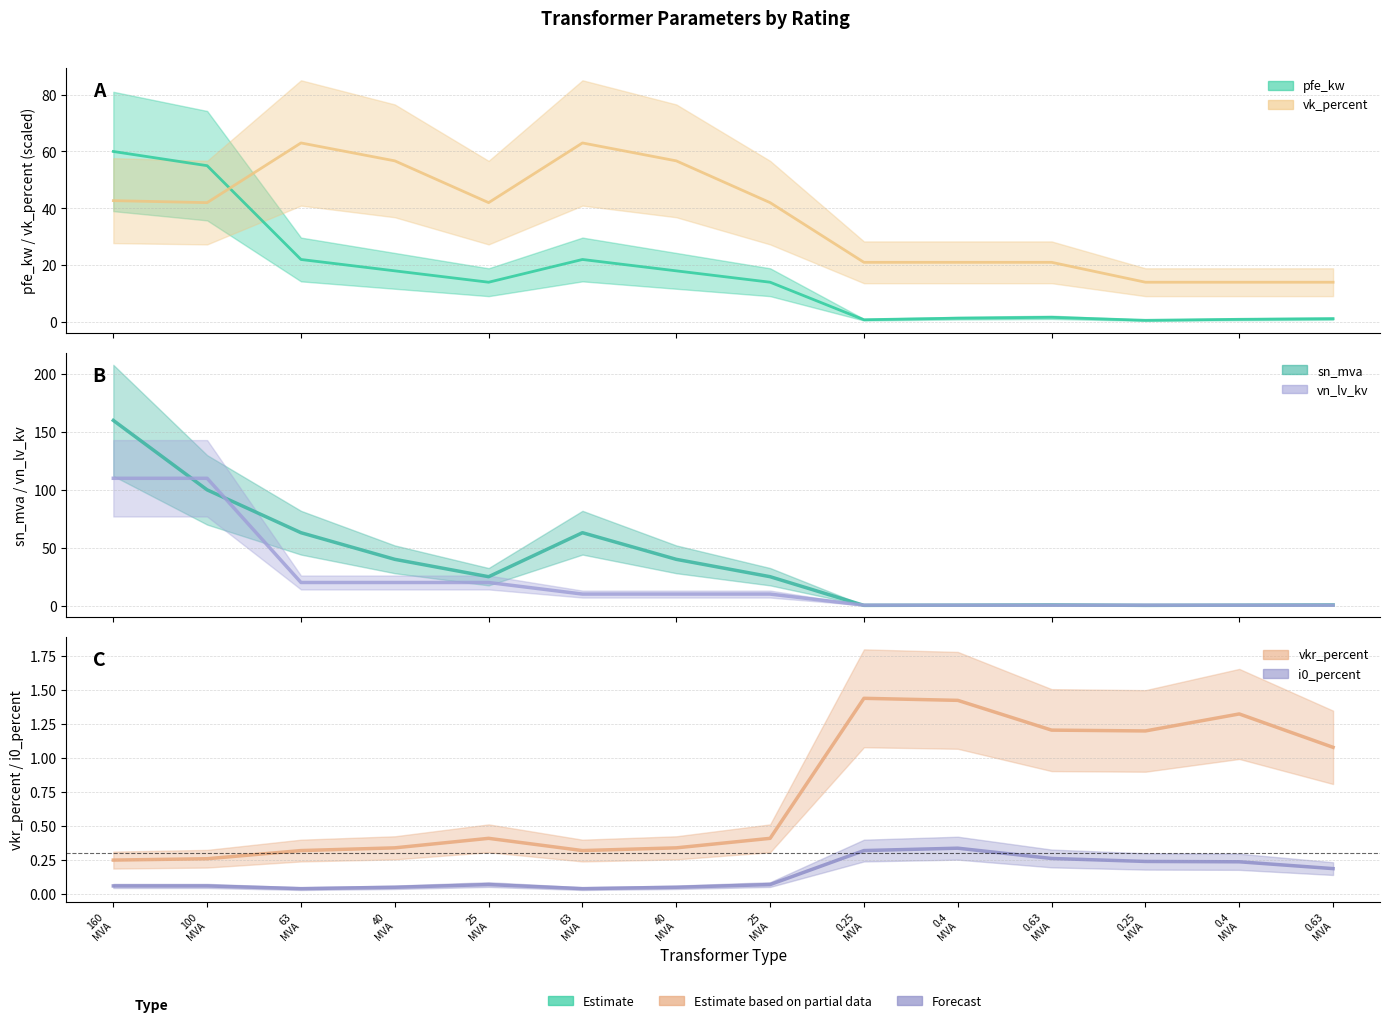

Does the chart have visible grid lines?

Yes